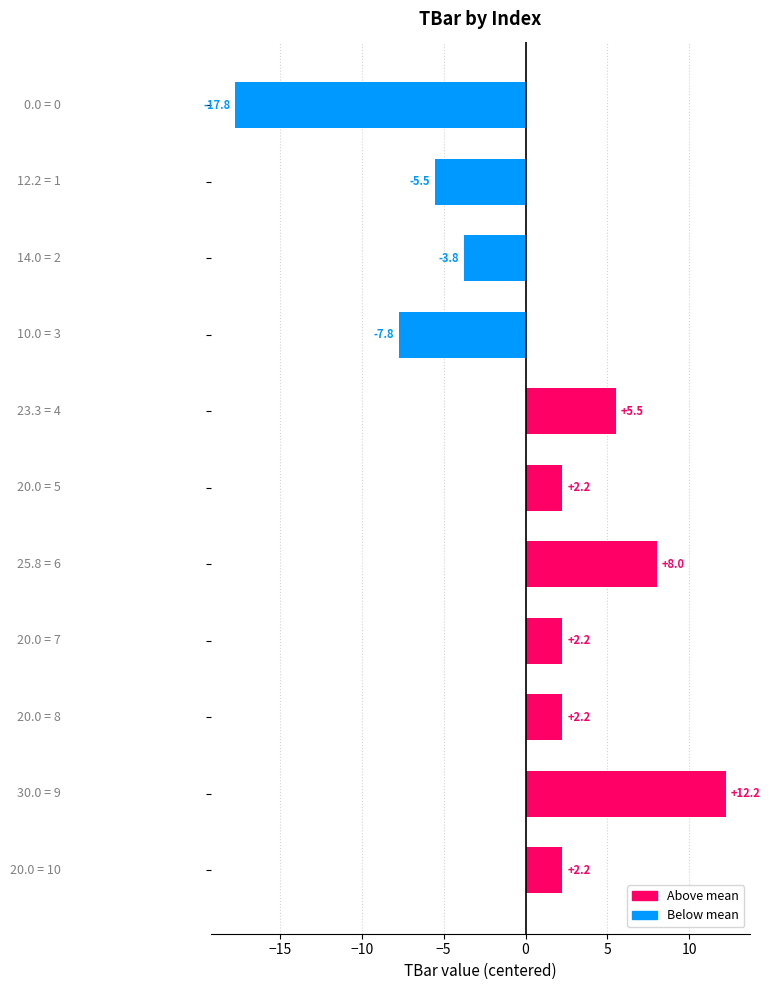

What is the difference between the maximum and minimum values?

30.0